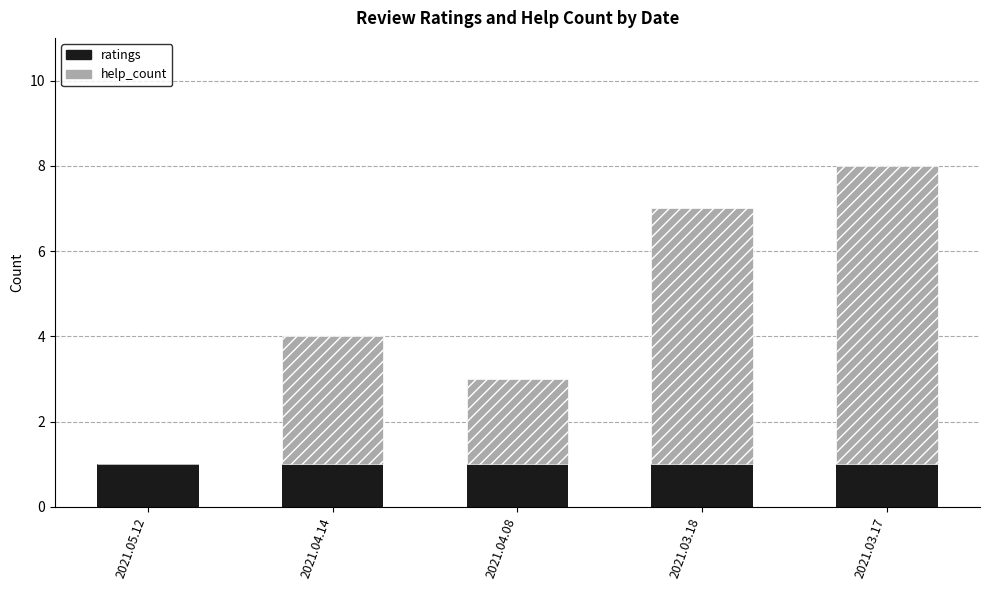

Reading right to left, list the values for the ratings series.

2021.03.17=1	2021.03.18=1	2021.04.08=1	2021.04.14=1	2021.05.12=1